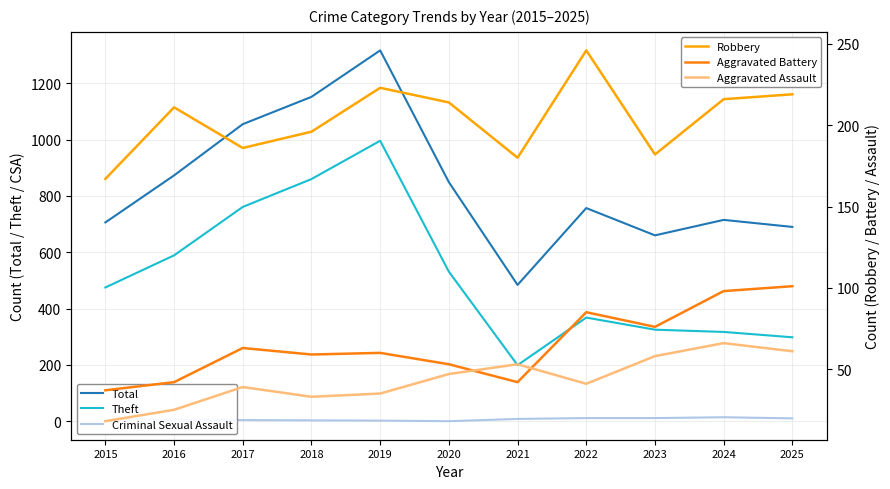

How many data points in Criminal Sexual Assault are above 6?

5